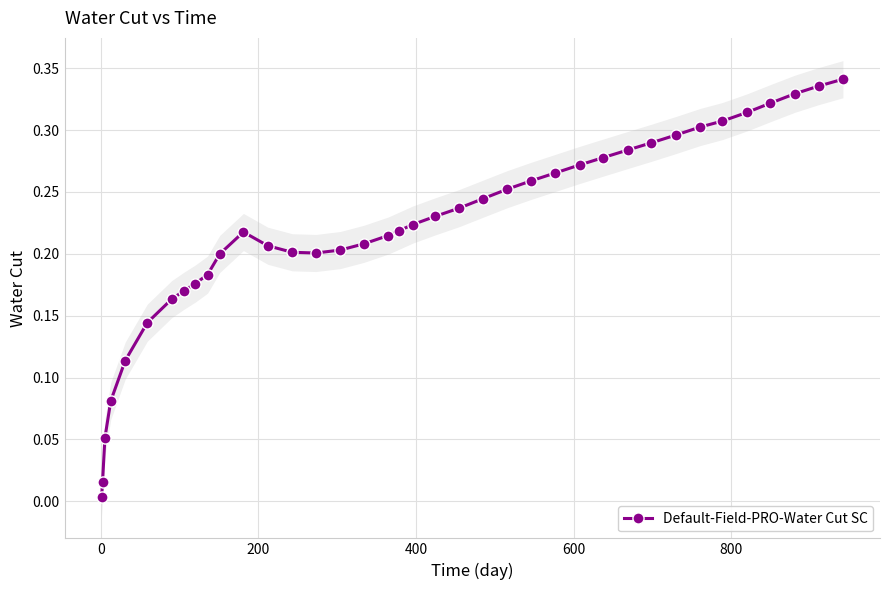

True or false: the data shows 0.4 at 19.

False